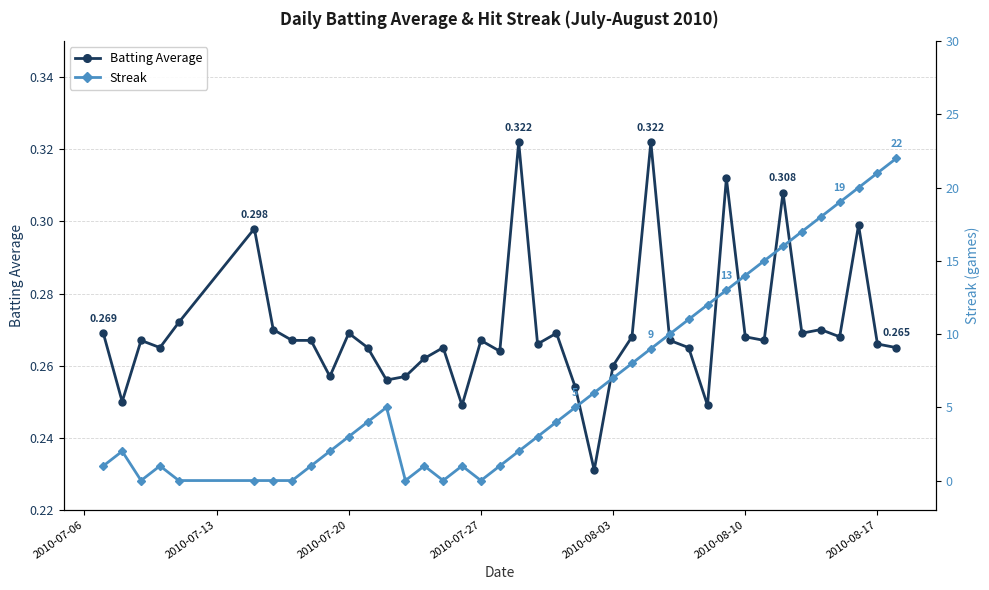

True or false: Batting Average has more than 0 points higher than both neighbors.

True